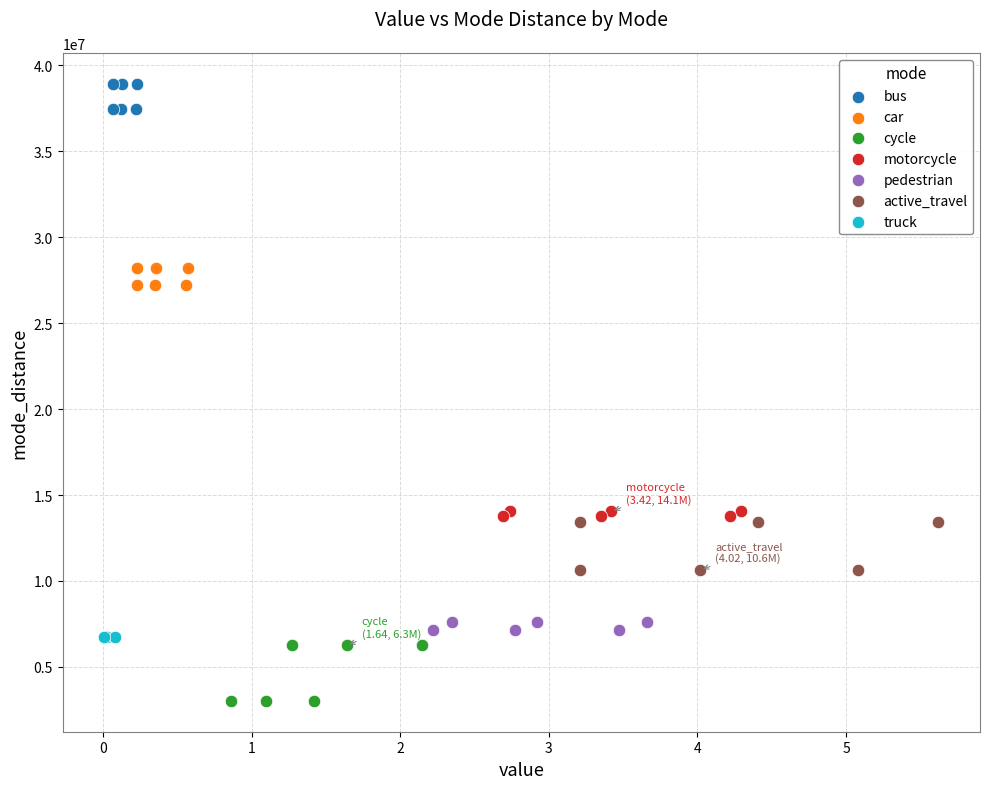

Which series contains the highest Y value?

bus